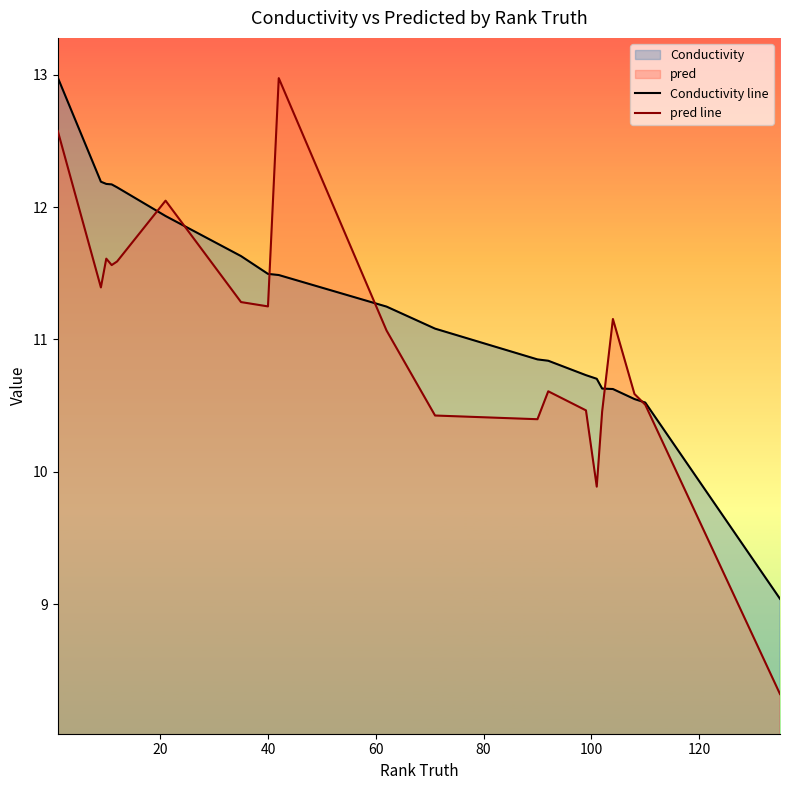

Which series has the largest total across all categories?

Conductivity line